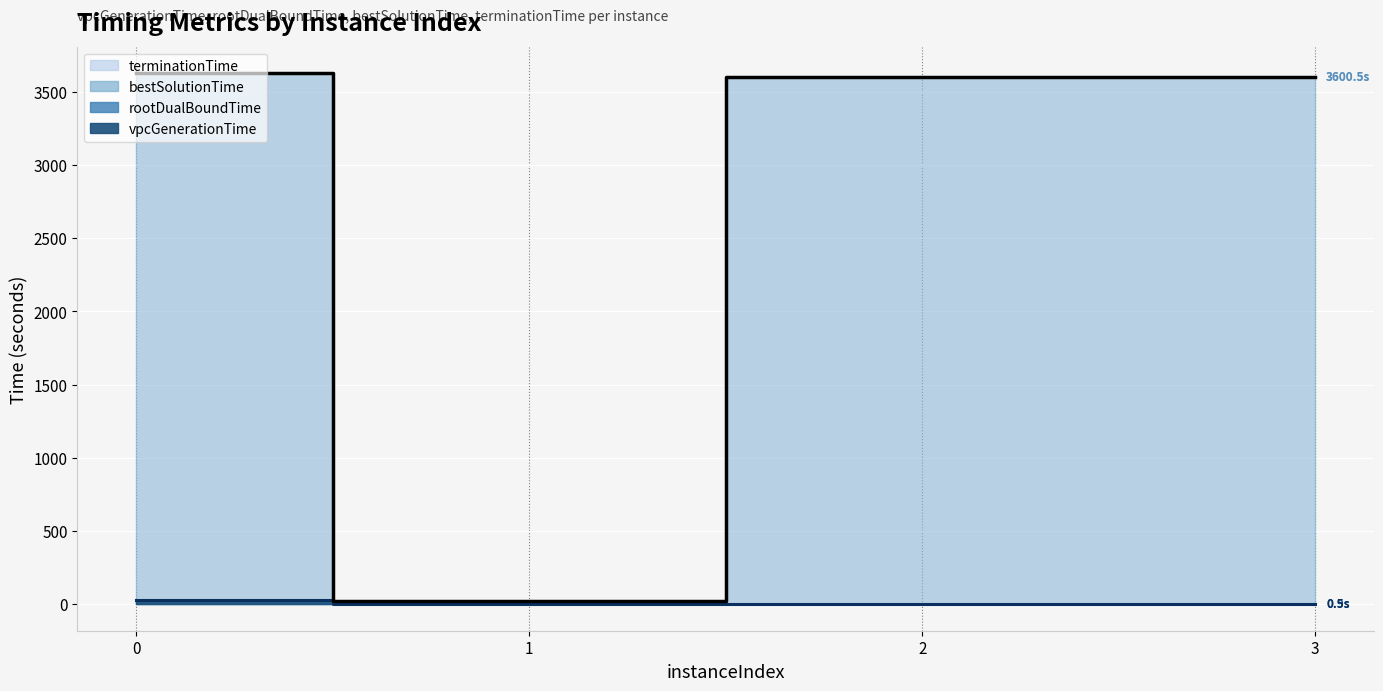

The bestSolutionTime series shows 5197.7 at 0. True or false?

False